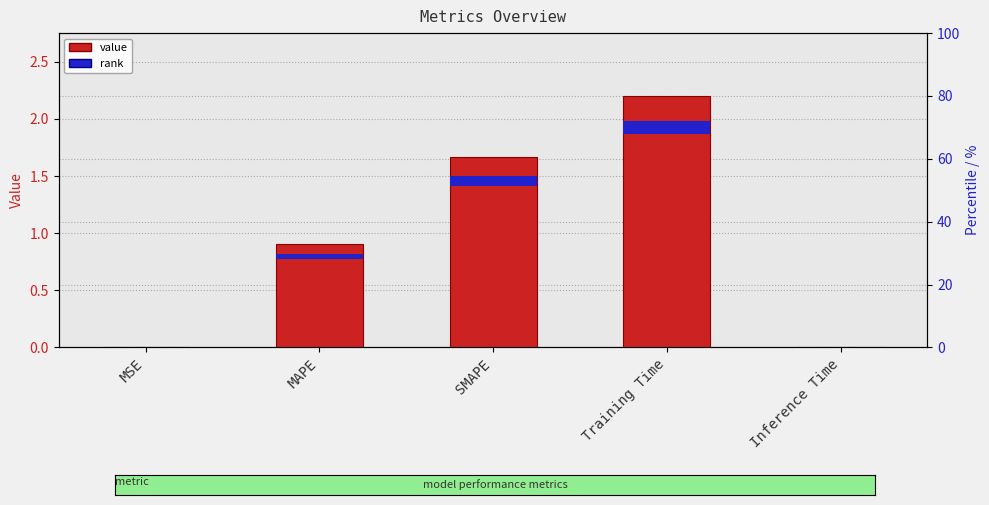

Which label corresponds to the largest value in the chart?

Training Time